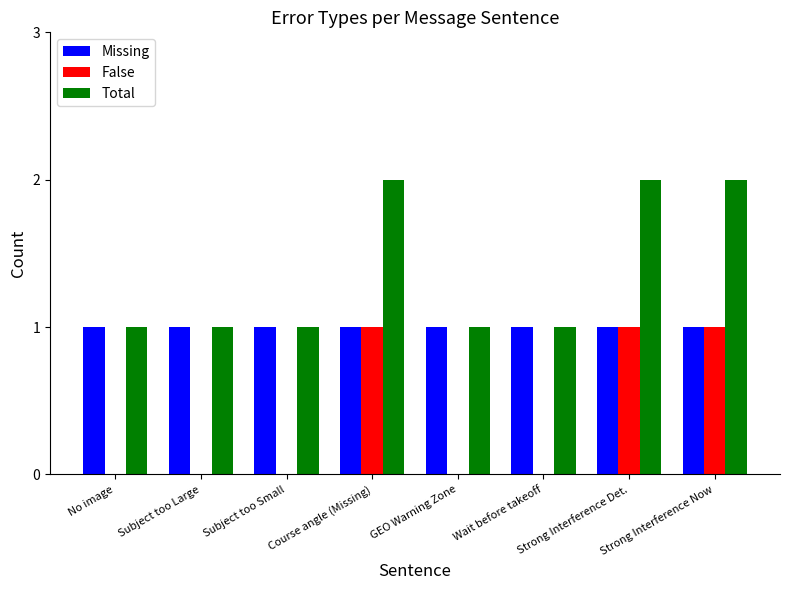

Is the value of Total at Strong Interference Det. greater than the value of Missing at Subject too Small?

Yes